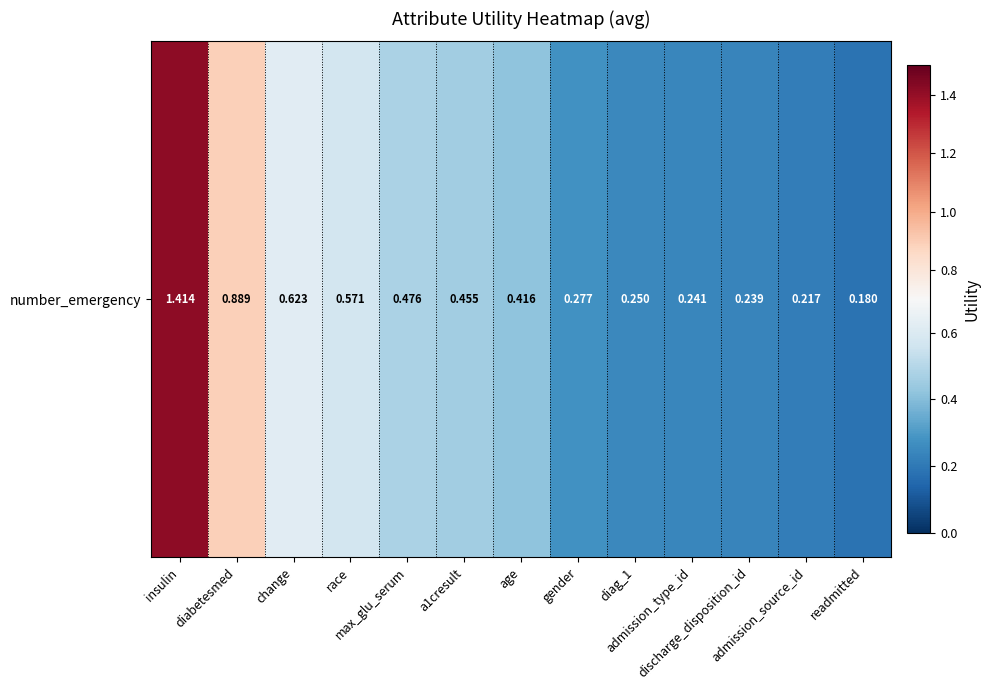

Reading left to right, what are all the values shown in this chart?

insulin=1.4	diabetesmed=0.9	change=0.6	race=0.6	max_glu_serum=0.5	a1cresult=0.5	age=0.4	gender=0.3	diag_1=0.3	admission_type_id=0.2	discharge_disposition_id=0.2	admission_source_id=0.2	readmitted=0.2